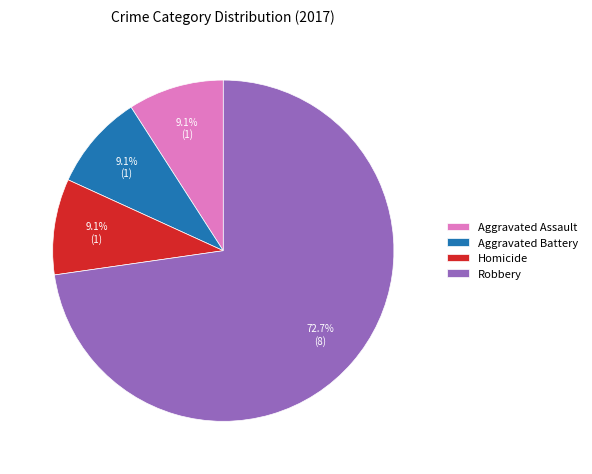

What is the majority slice?

Robbery